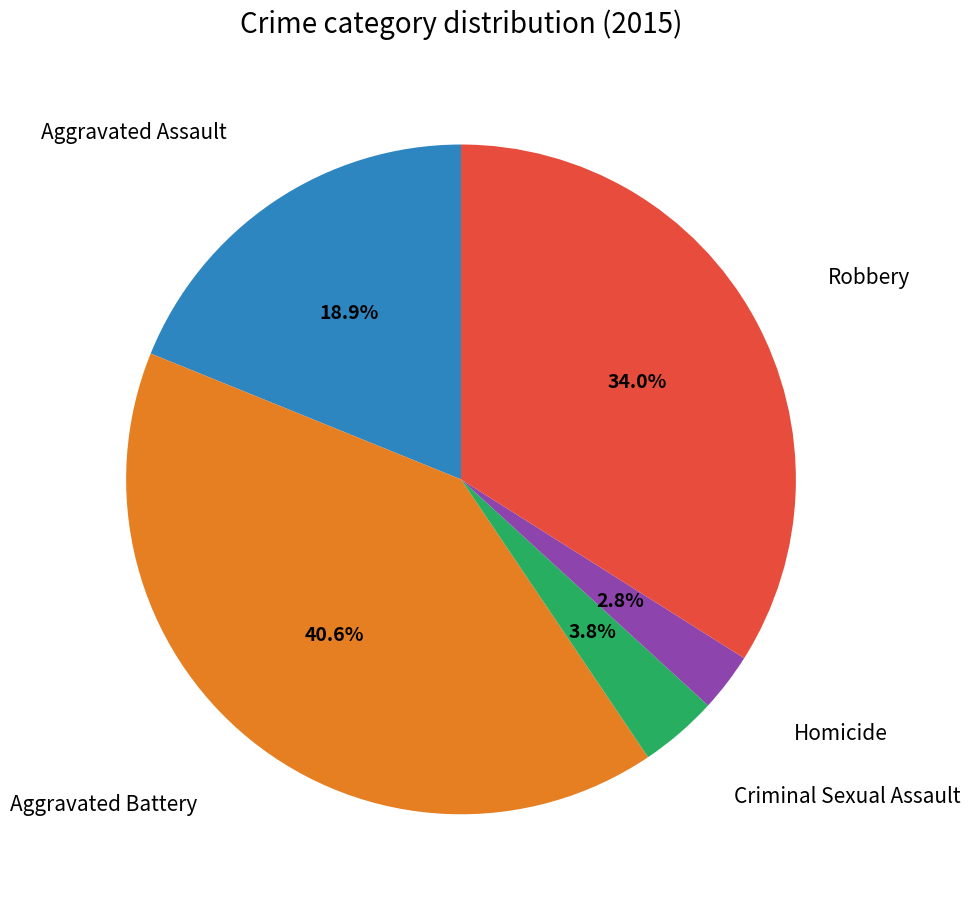

Is there a majority slice in this chart?

No